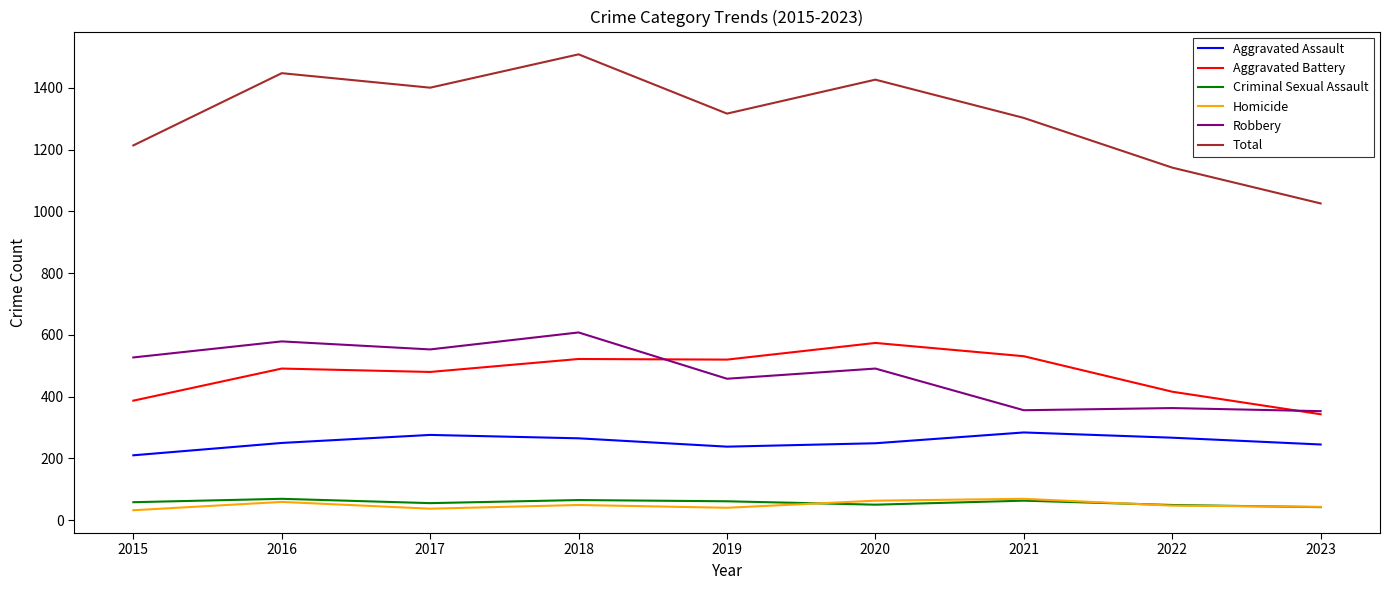

What is the difference between the maximum and second lowest values in the Aggravated Assault series?

46